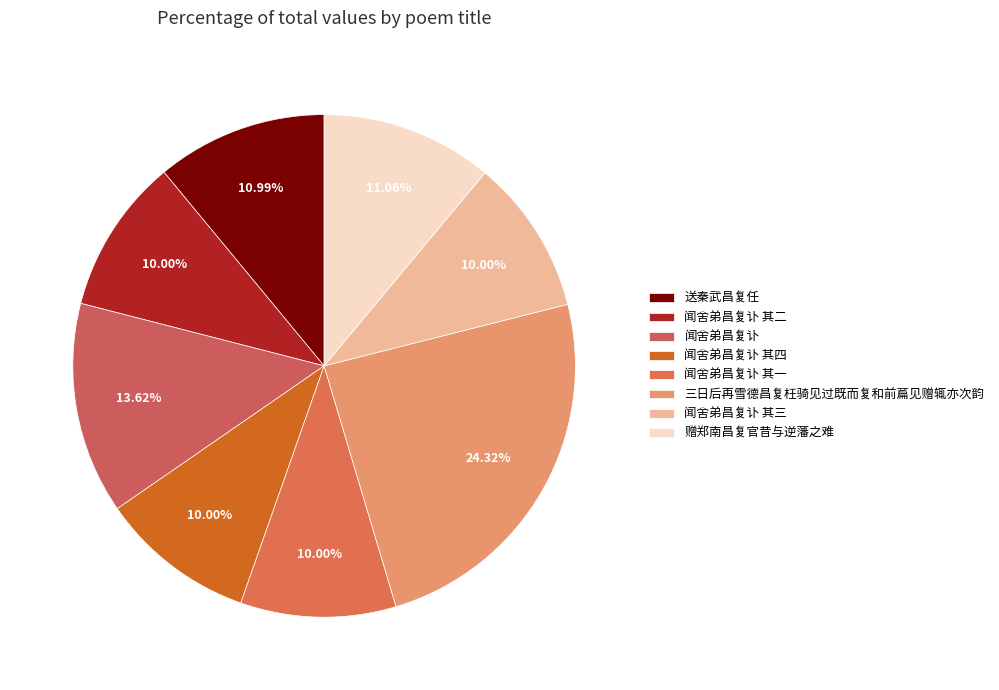

Which category has the smallest portion of the pie?

闻舍弟昌复讣 其一